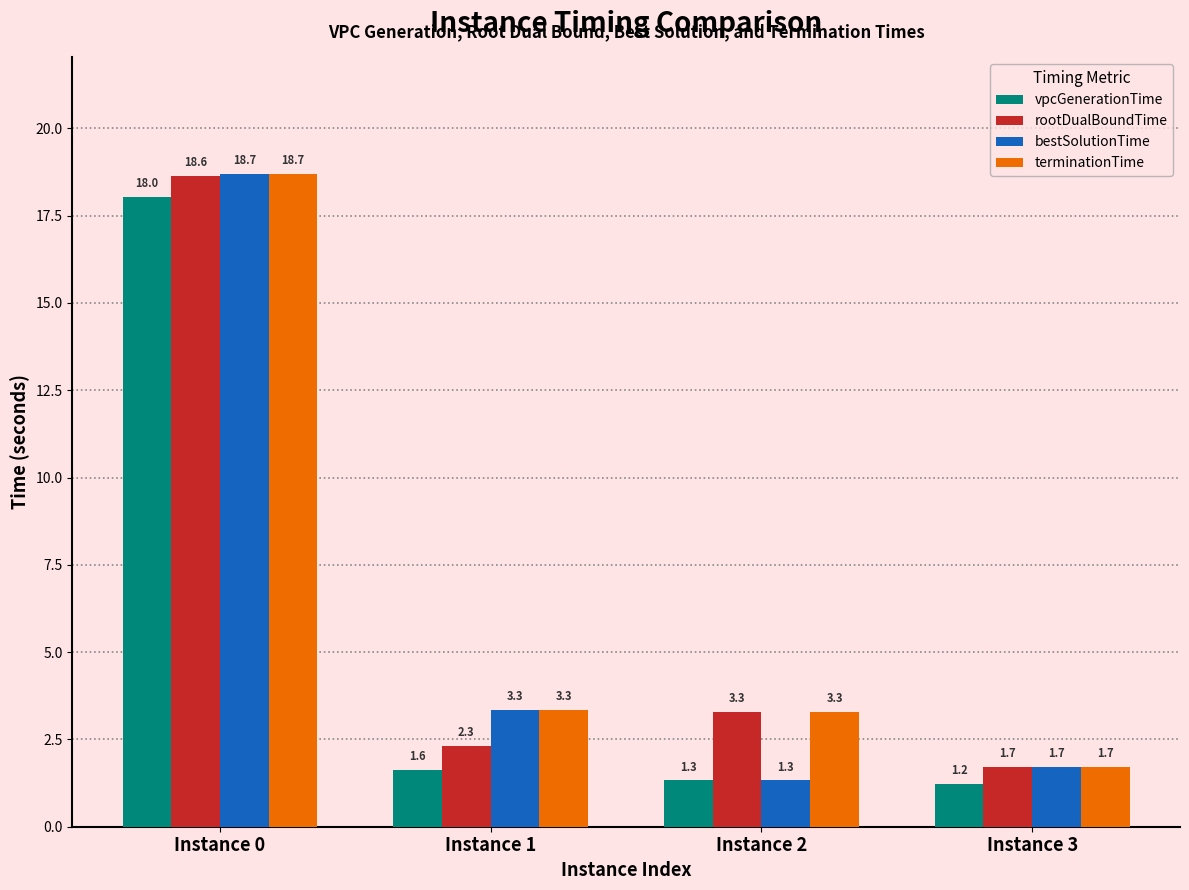

List the series in order of their overall mean, lowest first.

vpcGenerationTime, bestSolutionTime, rootDualBoundTime, terminationTime